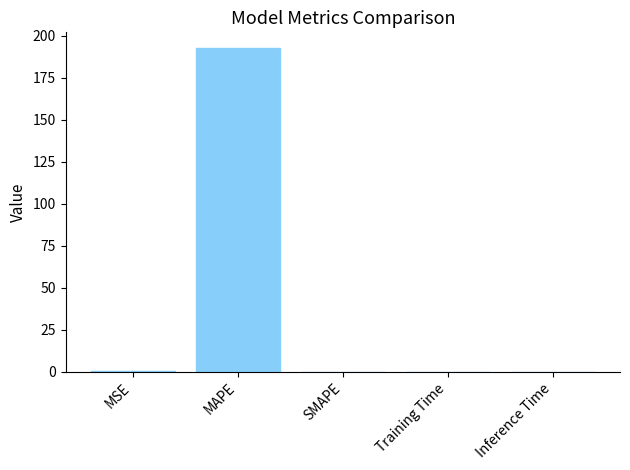

Is it true that the value at Inference Time is 0.0?

True